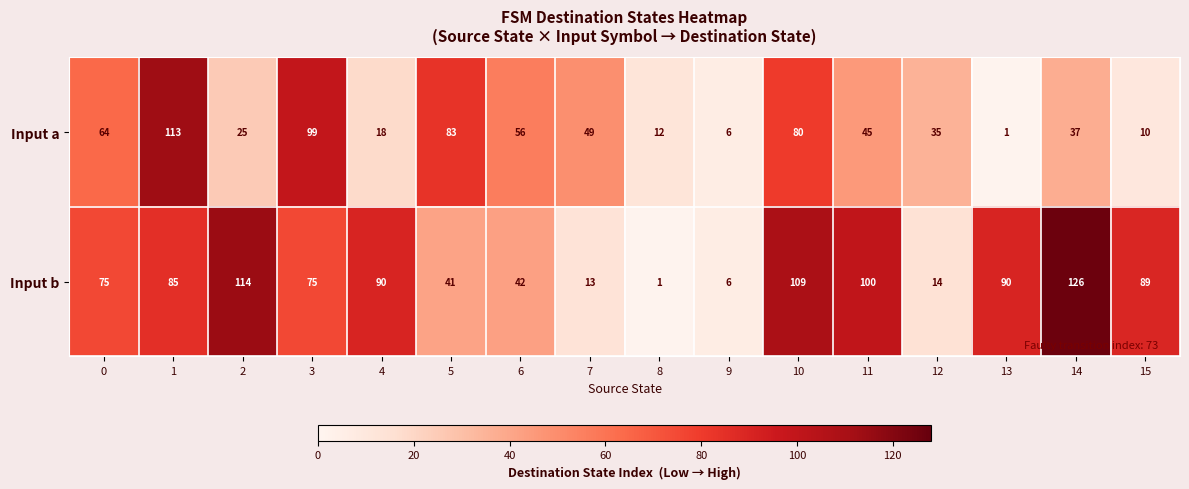

Is it true that Input b equals 100 at 11?

True